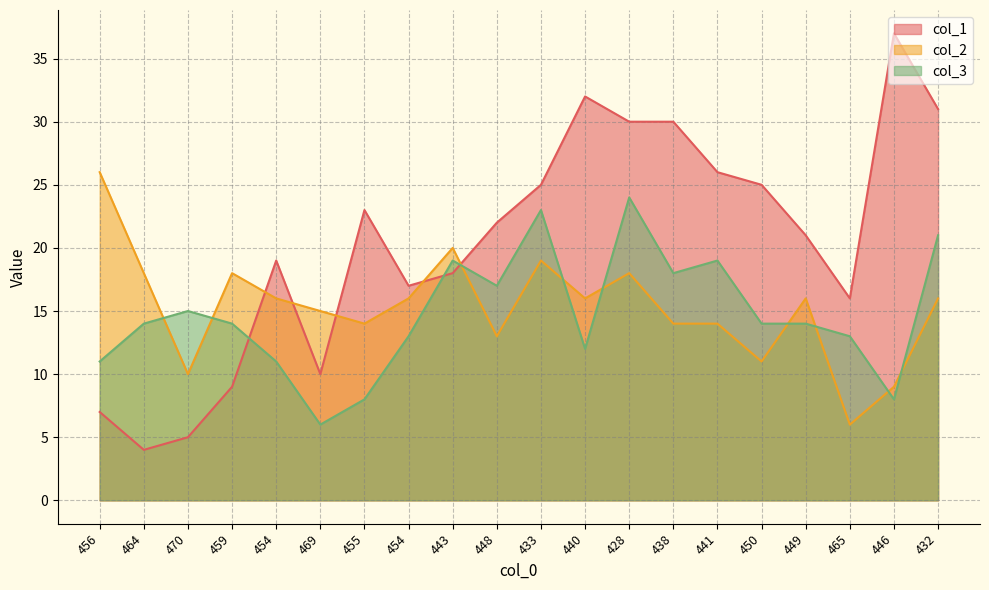

How many intersections are there between col_3 and col_2?

9